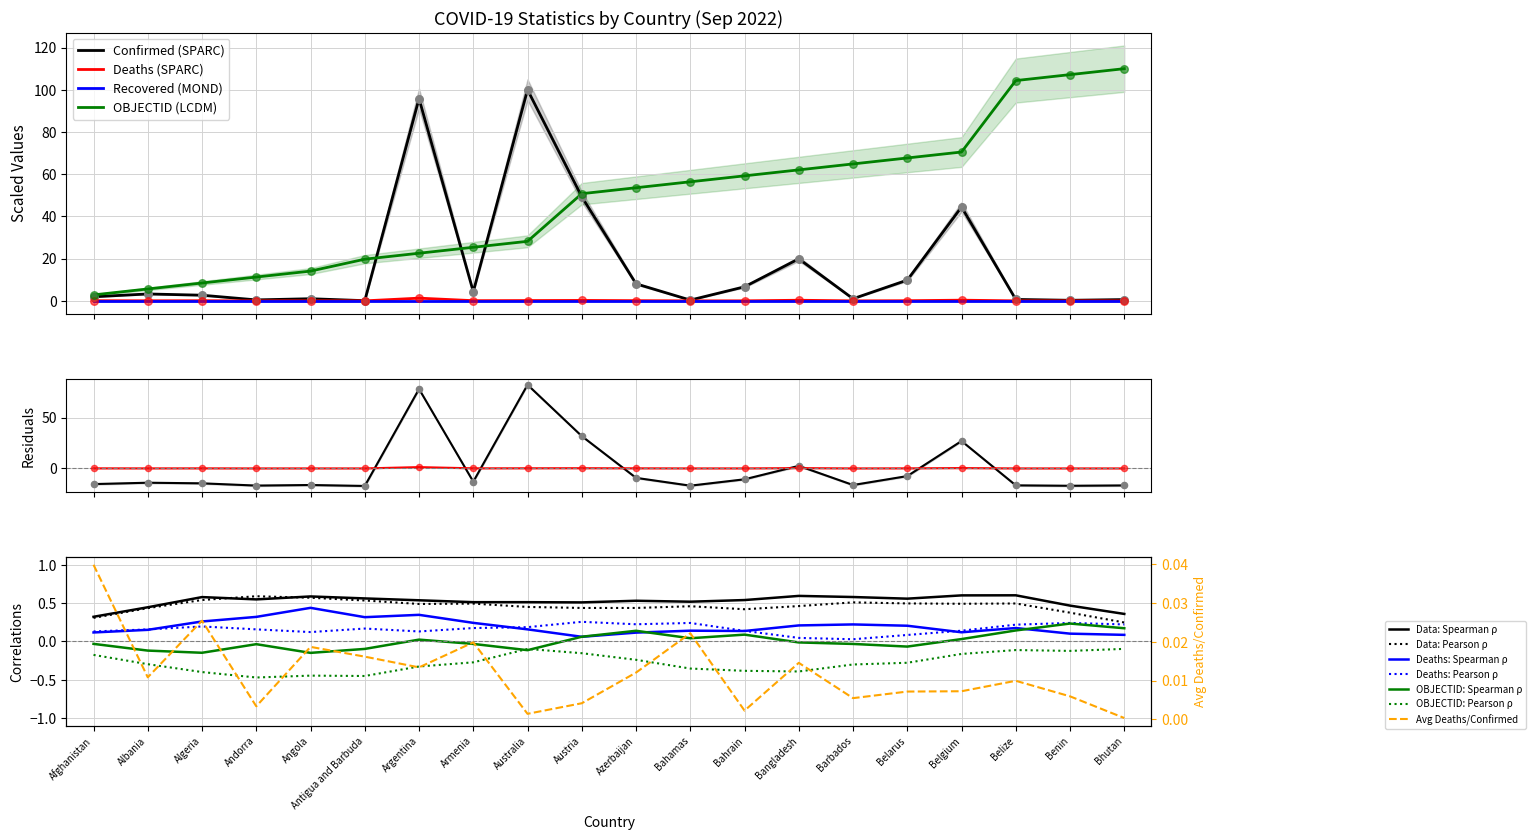

Which series contains the highest Y value?

OBJECTID